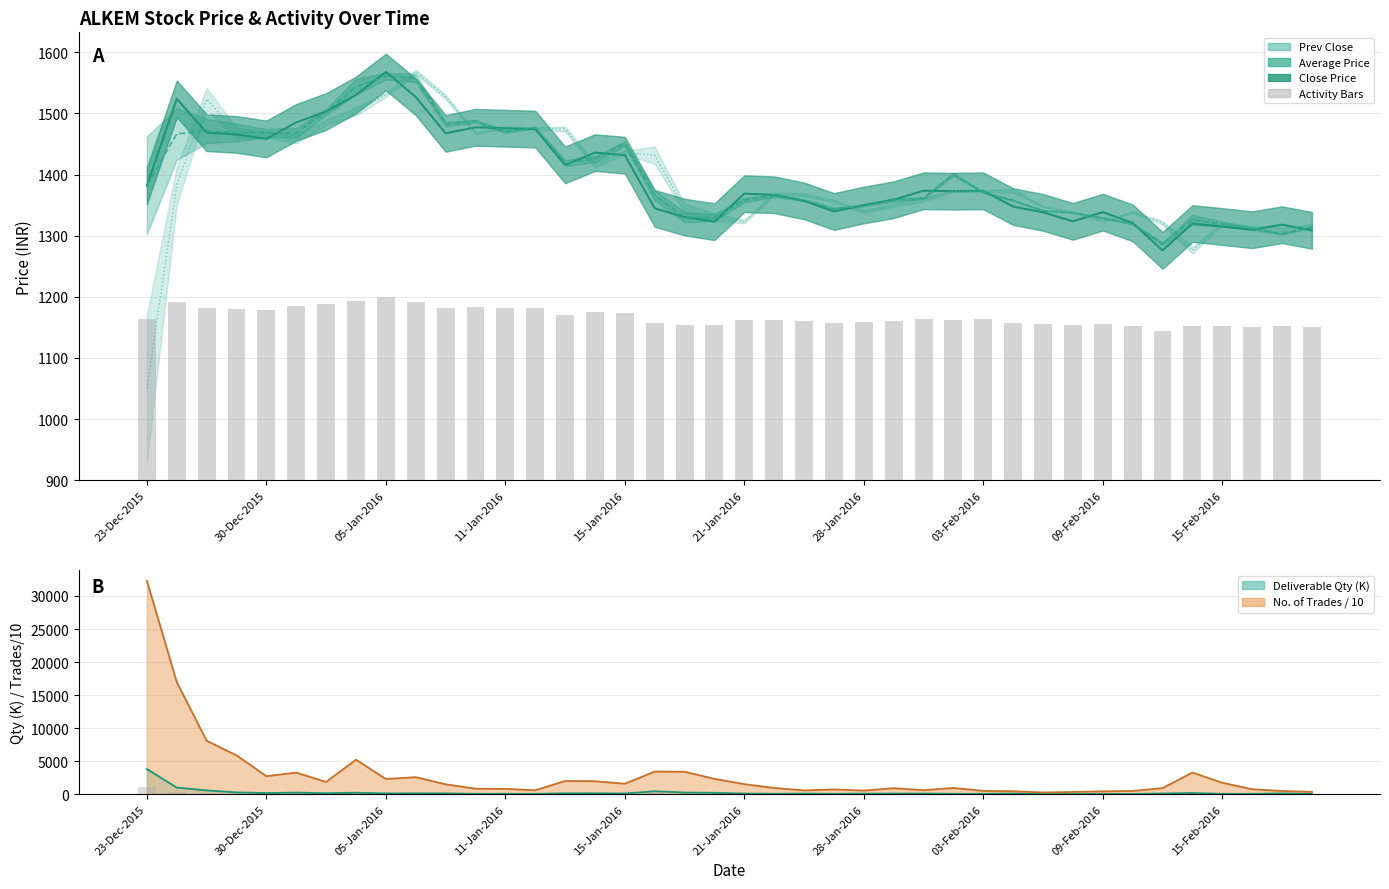

What is the difference between the maximum and minimum values in the Average Price series?

274.7